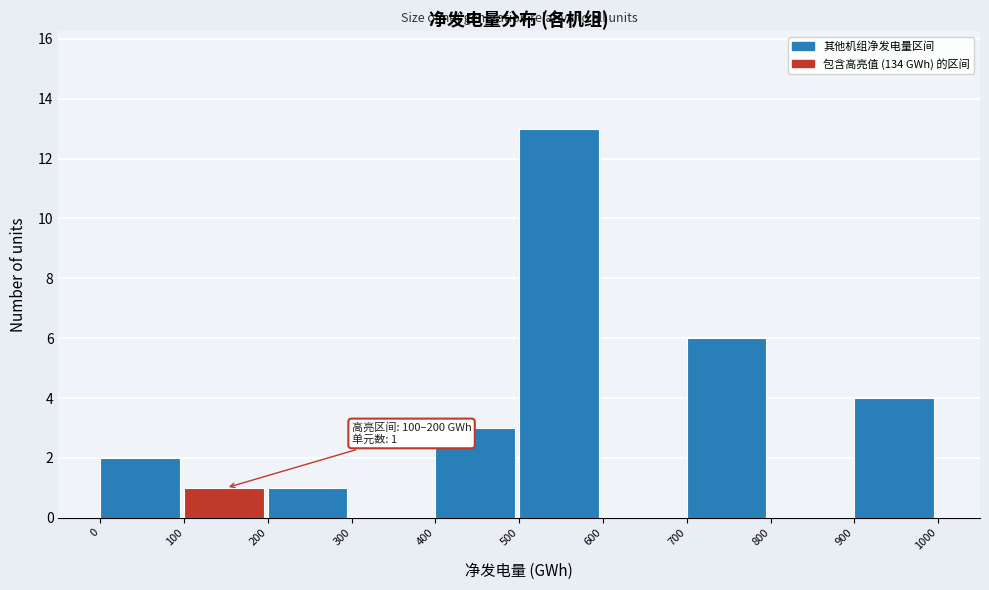

Which range on the x-axis has the tallest bar?

500 to 600